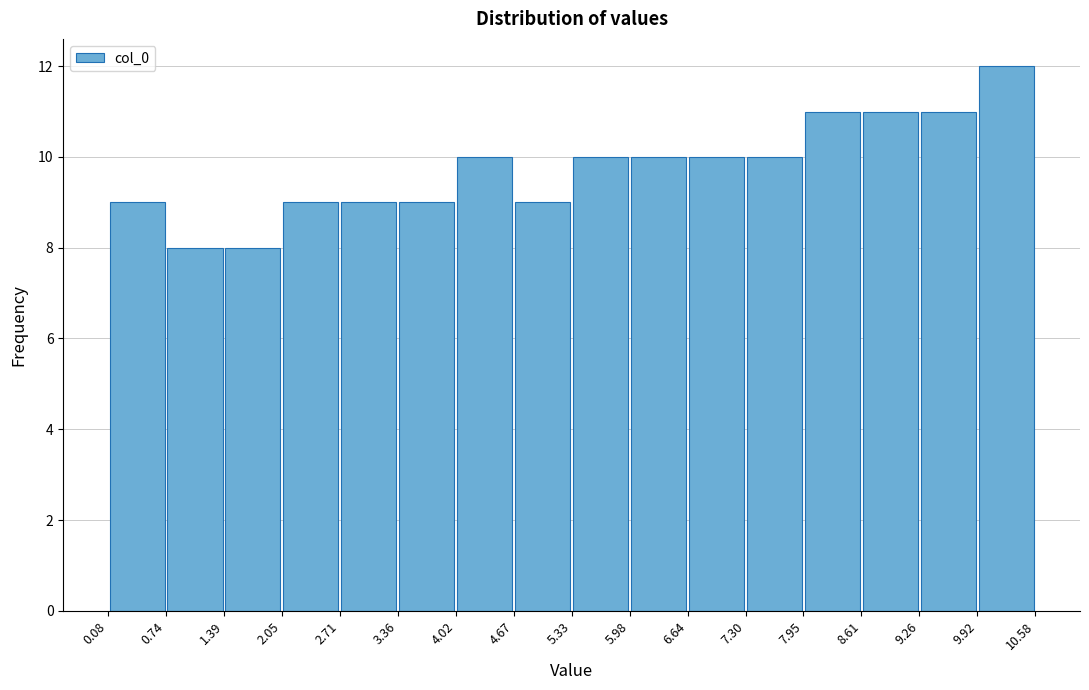

Reading left to right, transcribe this chart: for each bar, give the range it covers on the x-axis and its height. The values are not printed on the chart, so give them approximately, as read against the axis.

0.08 to 0.74: 9
0.74 to 1.39: 8
1.39 to 2.05: 8
2.05 to 2.71: 9
2.71 to 3.36: 9
3.36 to 4.02: 9
4.02 to 4.67: 10
4.67 to 5.33: 9
5.33 to 5.98: 10
5.98 to 6.64: 10
6.64 to 7.30: 10
7.30 to 7.95: 10
7.95 to 8.61: 11
8.61 to 9.26: 11
9.26 to 9.92: 11
9.92 to 10.58: 12